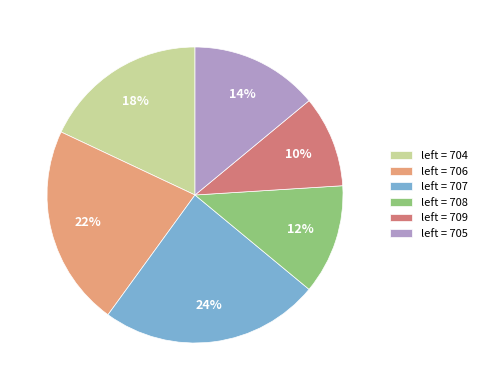

Which category has the biggest portion of the pie?

left = 707